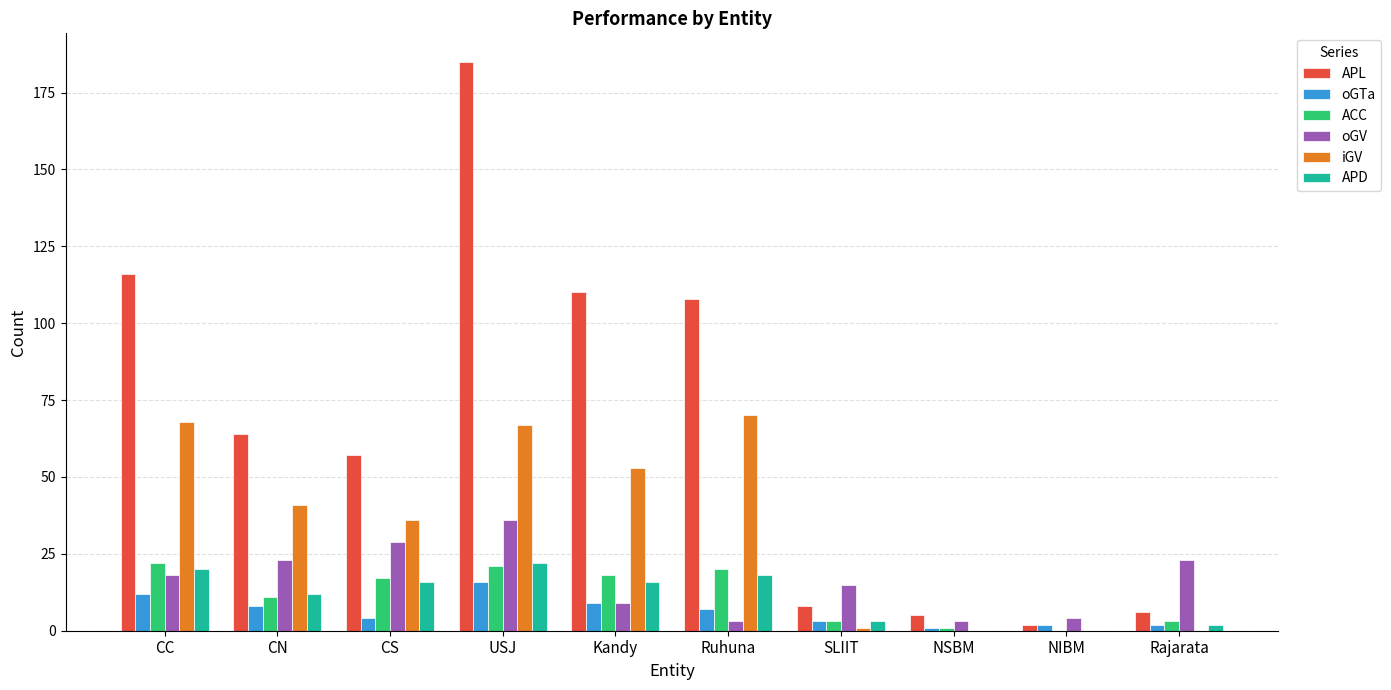

What is the difference between the APD values at Ruhuna and NIBM?

18